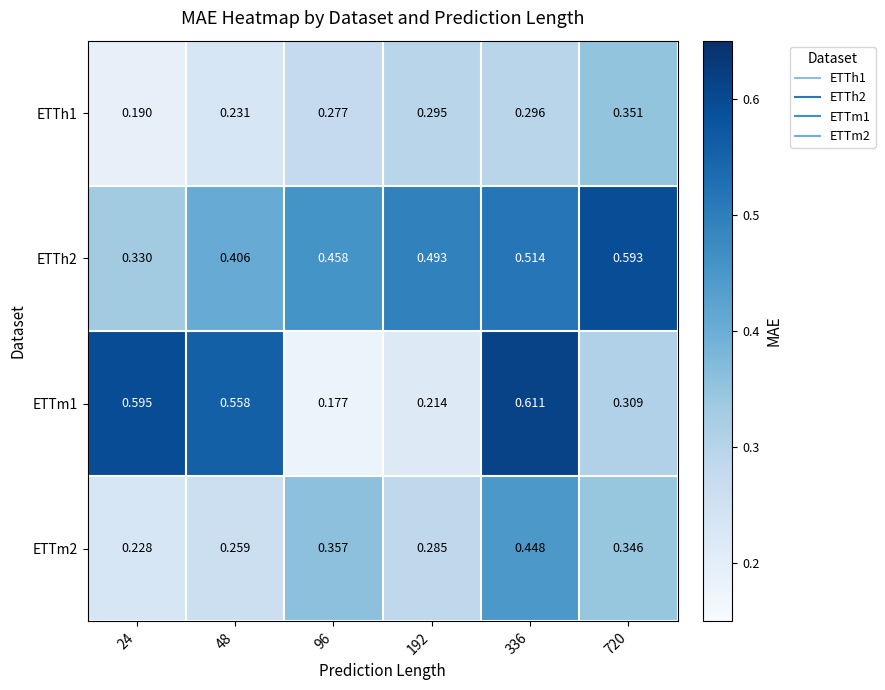

Reading left to right, extract all data points from this chart.

ETTh1: 24=0.2	48=0.2	96=0.3	192=0.3	336=0.3	720=0.4
ETTh2: 24=0.3	48=0.4	96=0.5	192=0.5	336=0.5	720=0.6
ETTm1: 24=0.6	48=0.6	96=0.2	192=0.2	336=0.6	720=0.3
ETTm2: 24=0.2	48=0.3	96=0.4	192=0.3	336=0.4	720=0.3